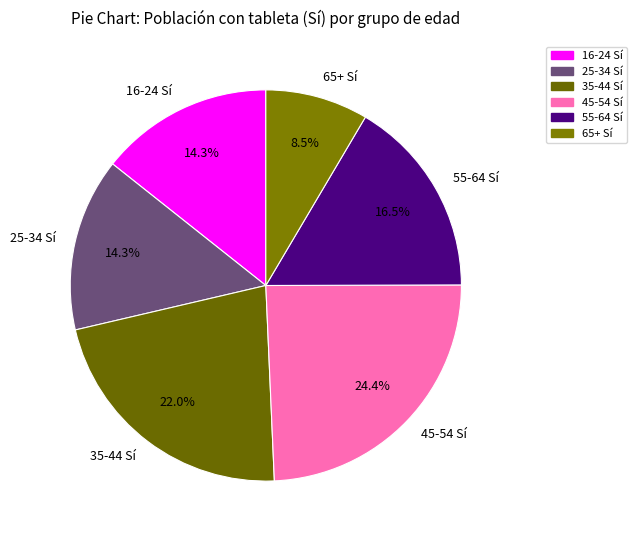

Which slice is the largest?

45-54 Sí